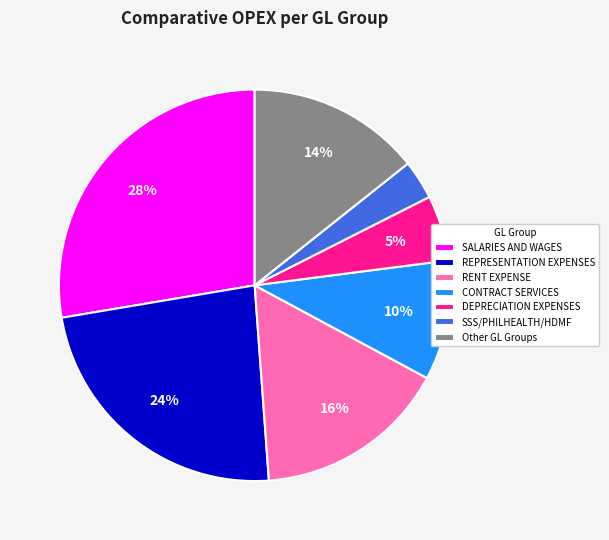

Combined, do RENT EXPENSE and DEPRECIATION EXPENSES account for over 50%?

No